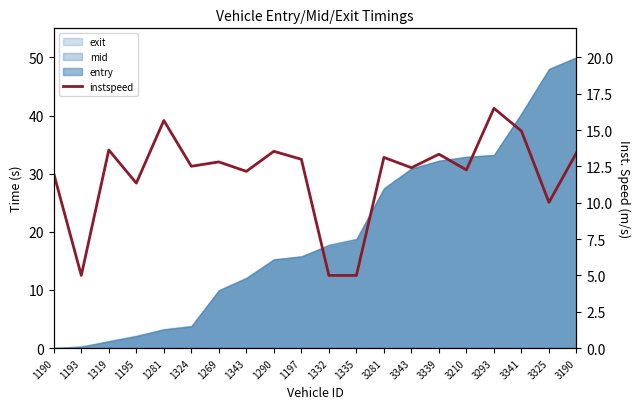

What position from the right is 1332?

10